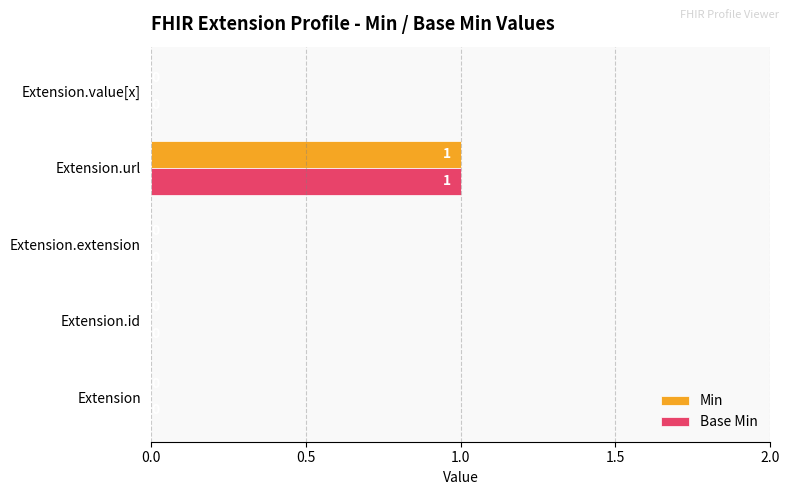

The Base Min series shows 2 at Extension.url. True or false?

False